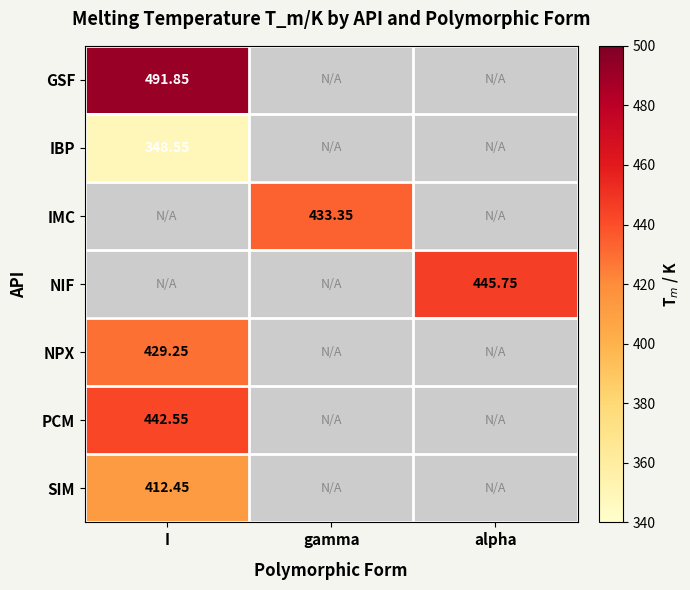

List the series in order of their peak value, lowest first.

IBP, IMC, NIF, SIM, NPX, PCM, GSF